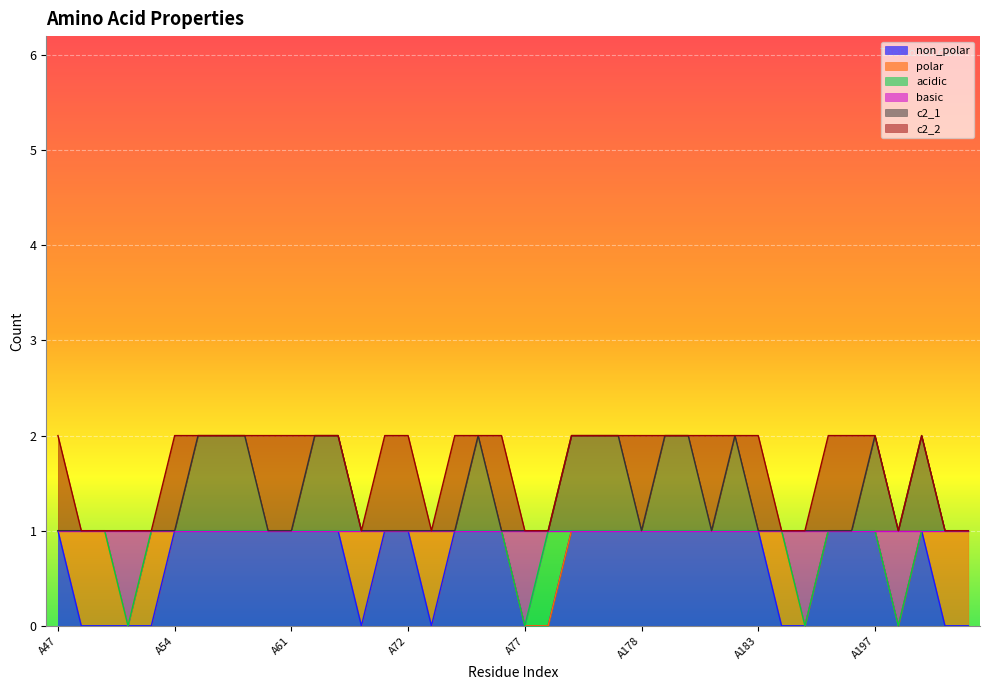

List the labels in order of c2_1 value, largest first.

A55, A56, A57, A68, A69, A75, A175, A176, A177, A179, A180, A182, A197, A204, A47, A50, A51, A52, A53, A54, A58, A61, A70, A71, A72, A73, A74, A76, A77, A80, A178, A181, A183, A184, A185, A186, A187, A203, A205, A206